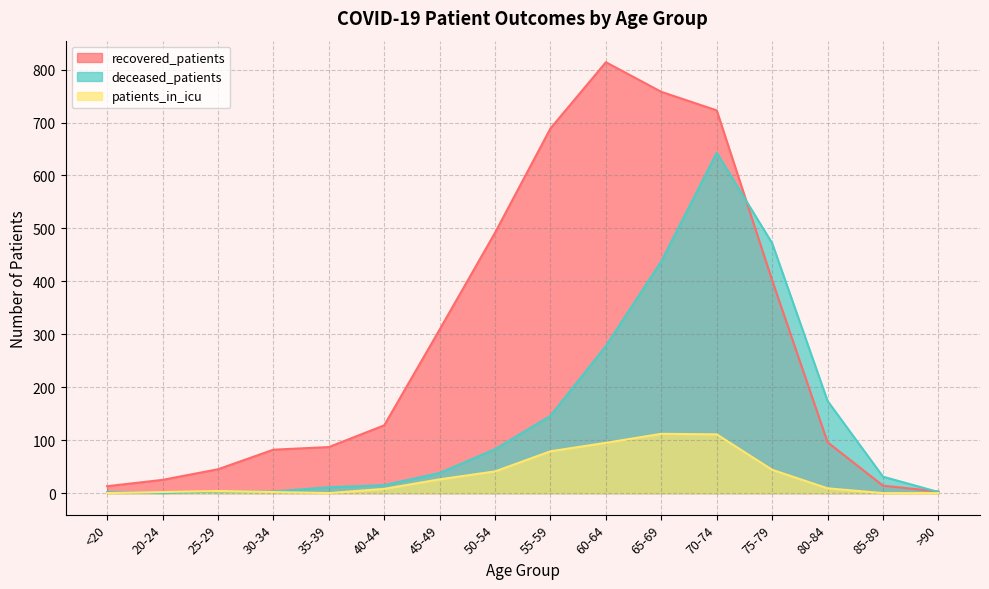

What is the value of the recovered_patients point at the 8th from the left?

492